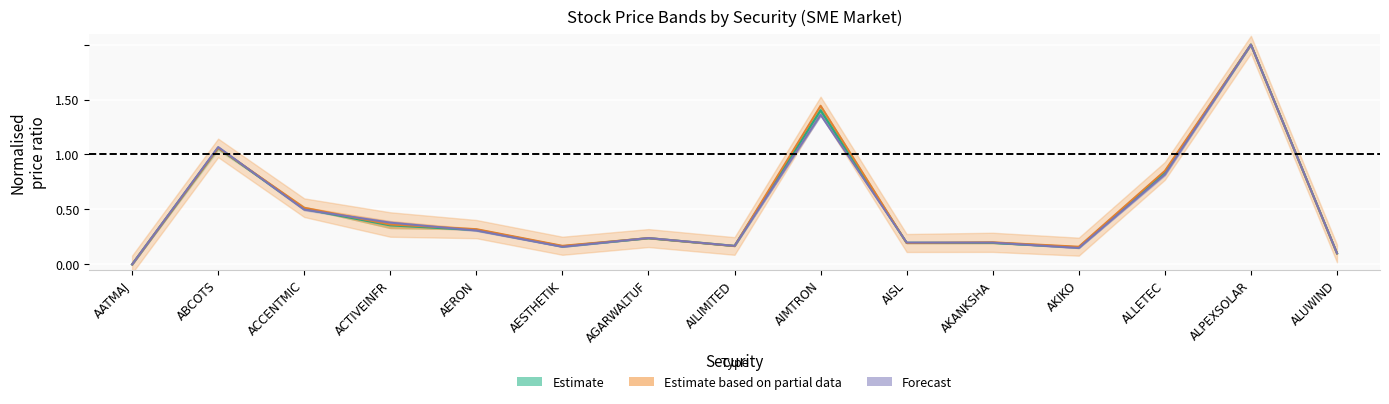

Where is OPEN_PRICE nearest to the value 1?

ABCOTS